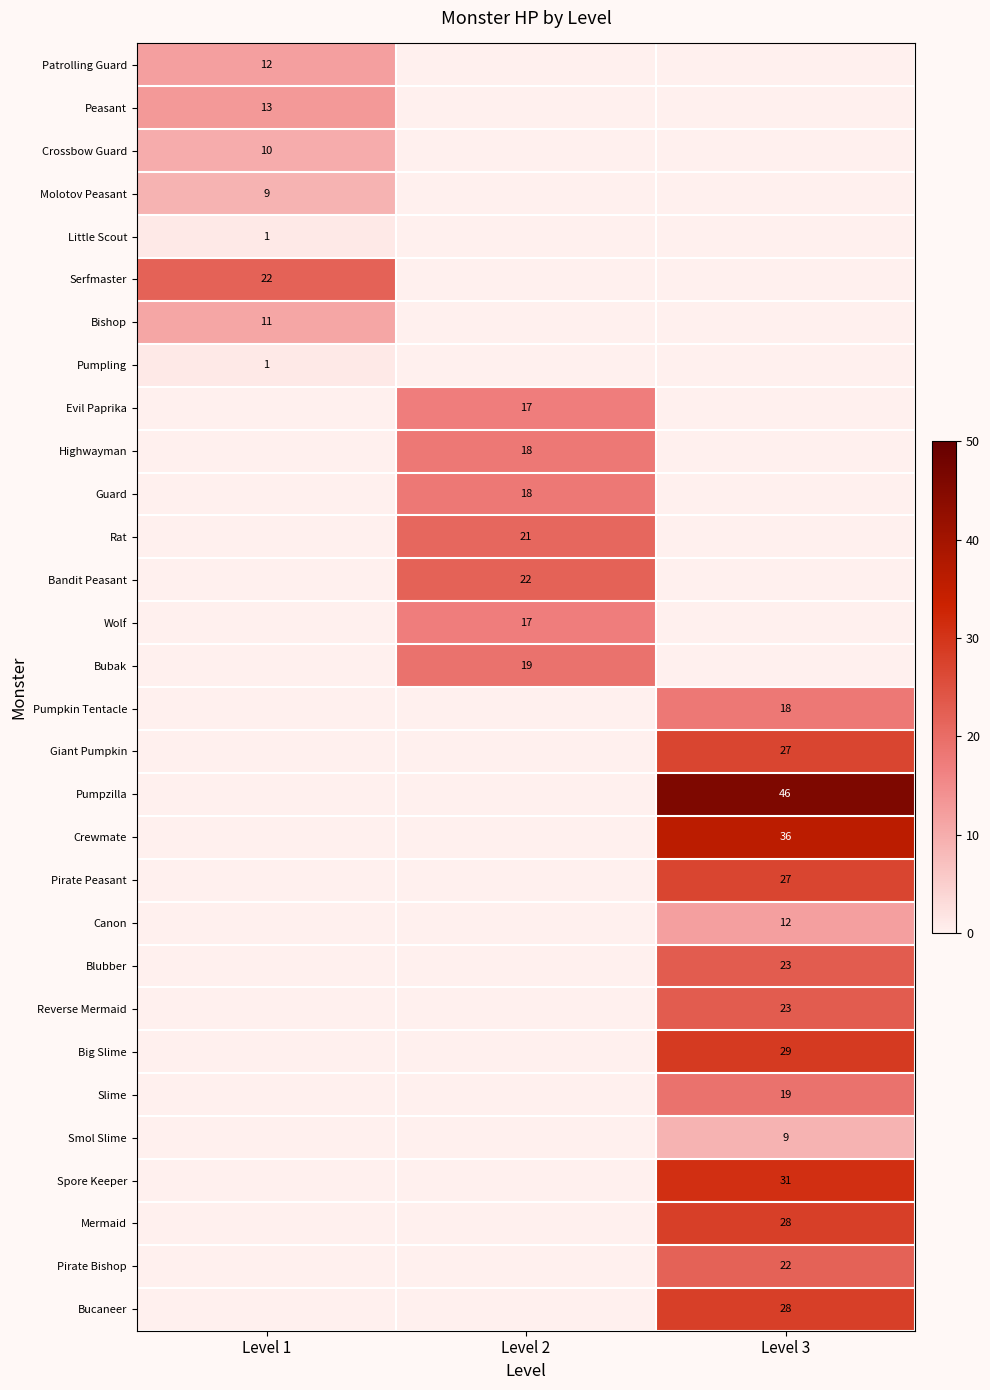

What is the sum of all Peasant values?

13